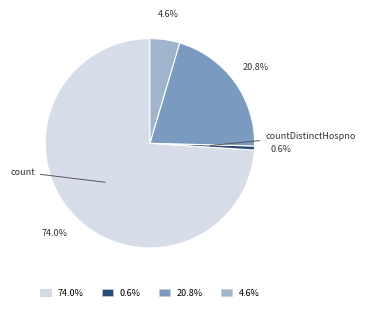

Count the number of slices in the pie.

4